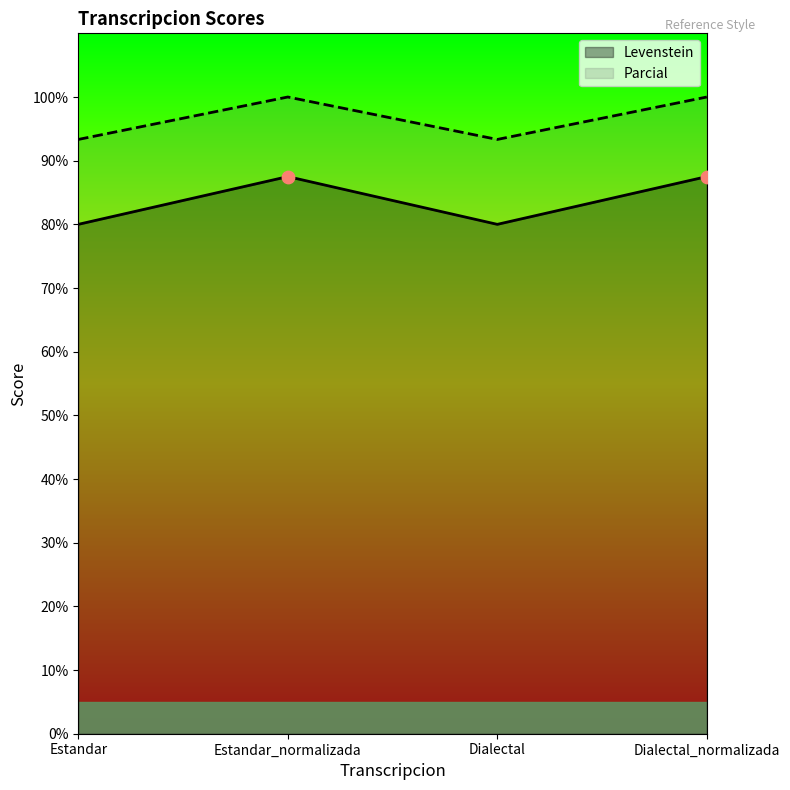

Which series has the widest spread of Y values?

Levenstein